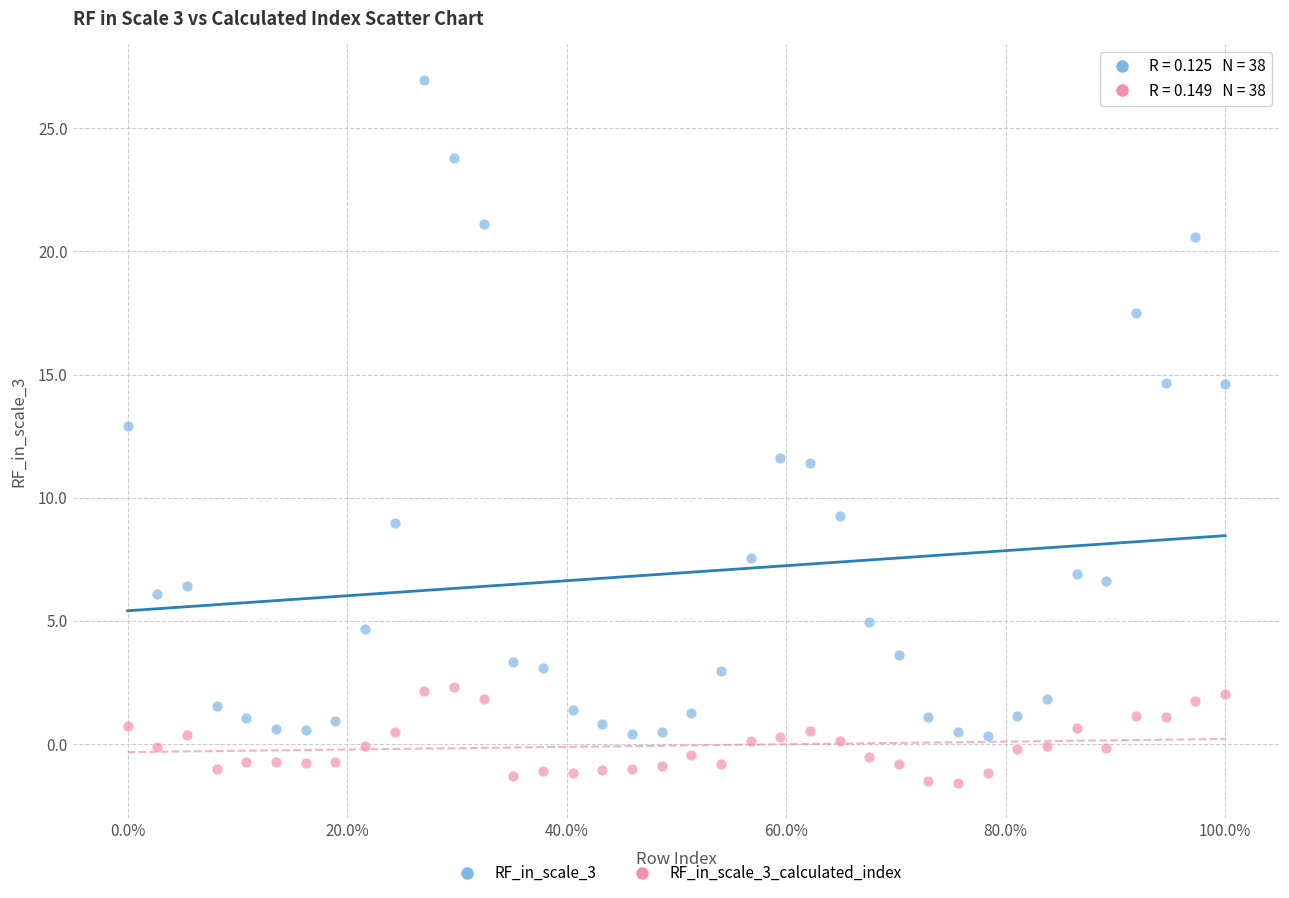

Which series contains the highest Y value?

RF_in_scale_3